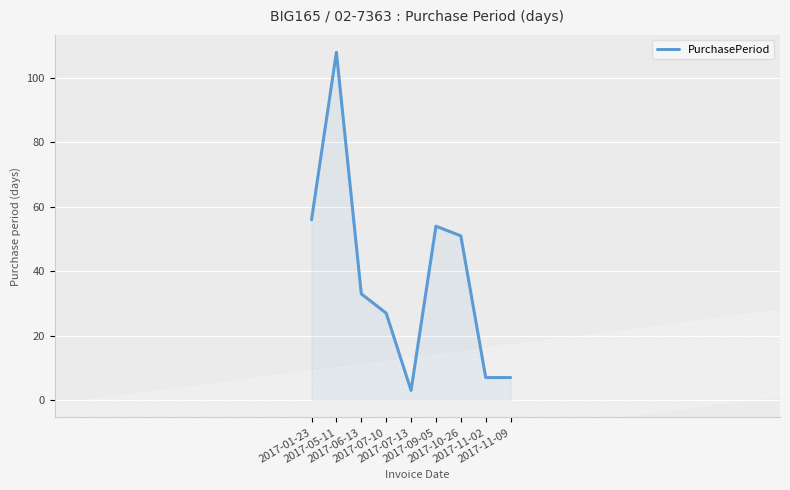

Reading right to left, what are all the values shown in this chart?

2017-11-09=7	2017-11-02=7	2017-10-26=51	2017-09-05=54	2017-07-13=3	2017-07-10=27	2017-06-13=33	2017-05-11=108	2017-01-23=56